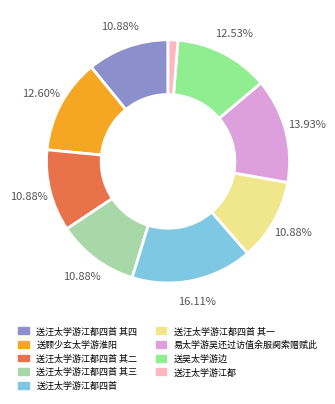

Do 易太学游吴还过访值余服阕索赠赋此 and 送吴太学游边 together represent more than half of the pie?

No